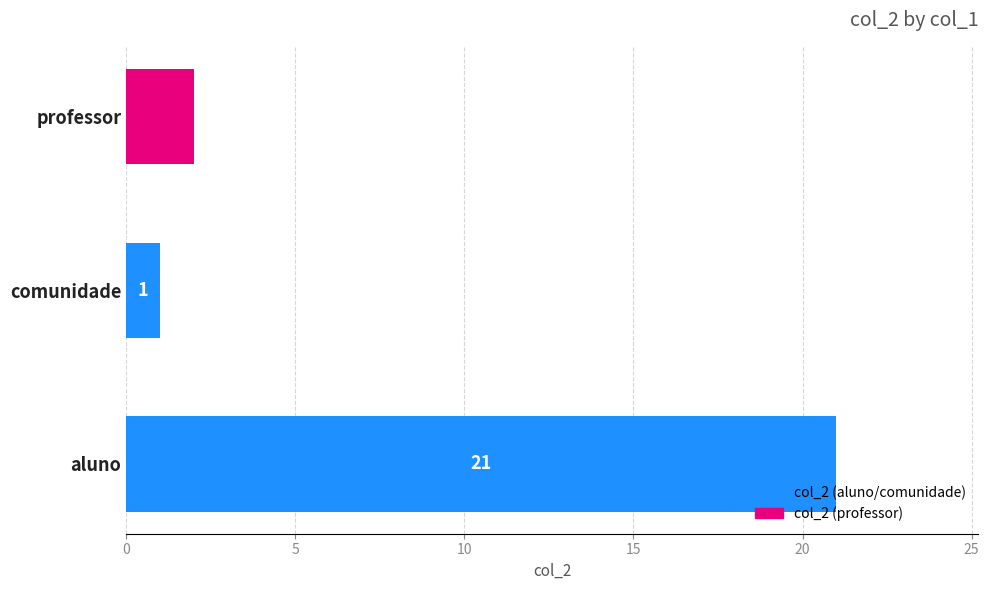

Reading bottom to top, list all the values displayed in this chart.

aluno=21	comunidade=1	professor=2